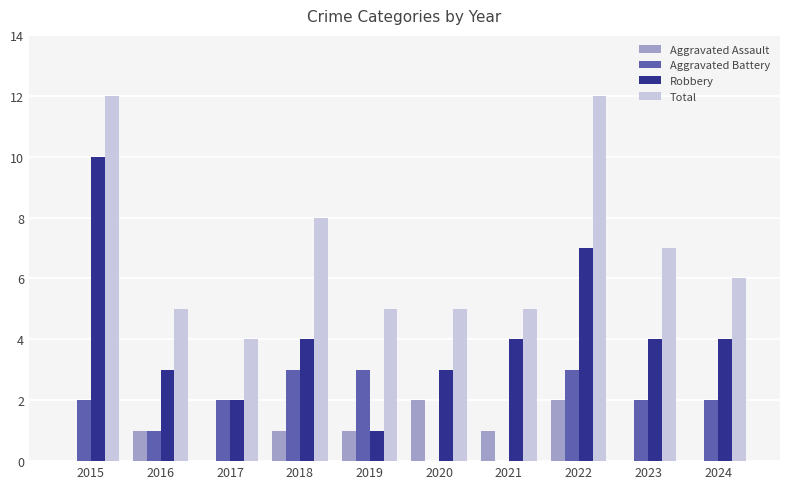

Is it true that Robbery equals 5 at 2016?

False